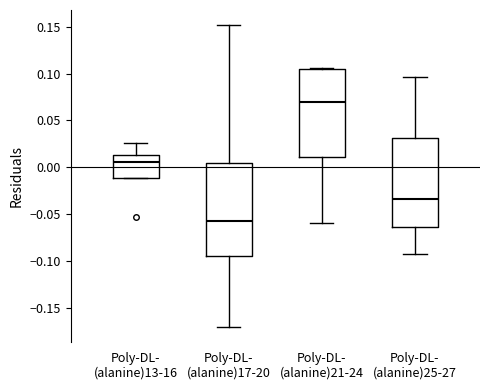

Reading left to right, transcribe this box plot: for each box, give where its median line is, the range the box spans, and where its two whiskers end, as read against the y-axis. The values are not printed on the chart, so give them approximately, as read against the axis.

Poly-DL- (alanine)13-16: median 0.005, box -0.010 to 0.015, whiskers -0.010 to 0.025
Poly-DL- (alanine)17-20: median -0.055, box -0.095 to 0.005, whiskers -0.170 to 0.150
Poly-DL- (alanine)21-24: median 0.070, box 0.010 to 0.105, whiskers -0.060 to 0.105
Poly-DL- (alanine)25-27: median -0.035, box -0.065 to 0.030, whiskers -0.095 to 0.095